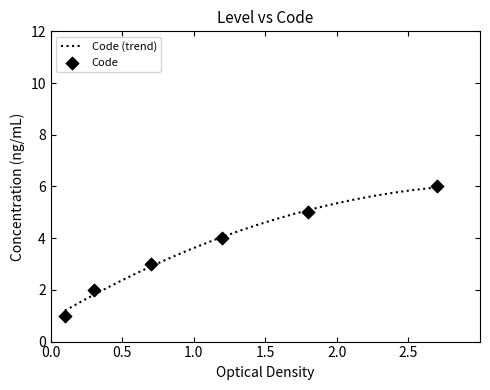

What is the highest value of the Code (trend) series?

6.0